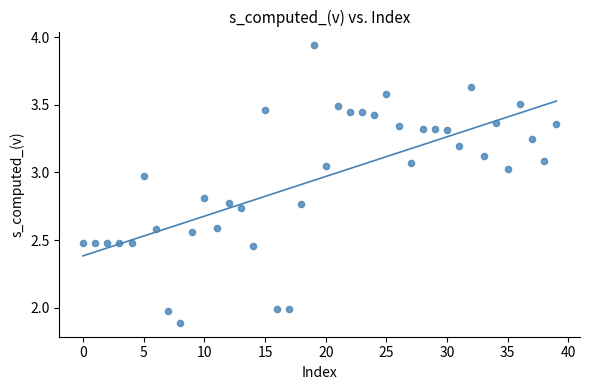

What is the range of Y values (max minus min)?

2.1